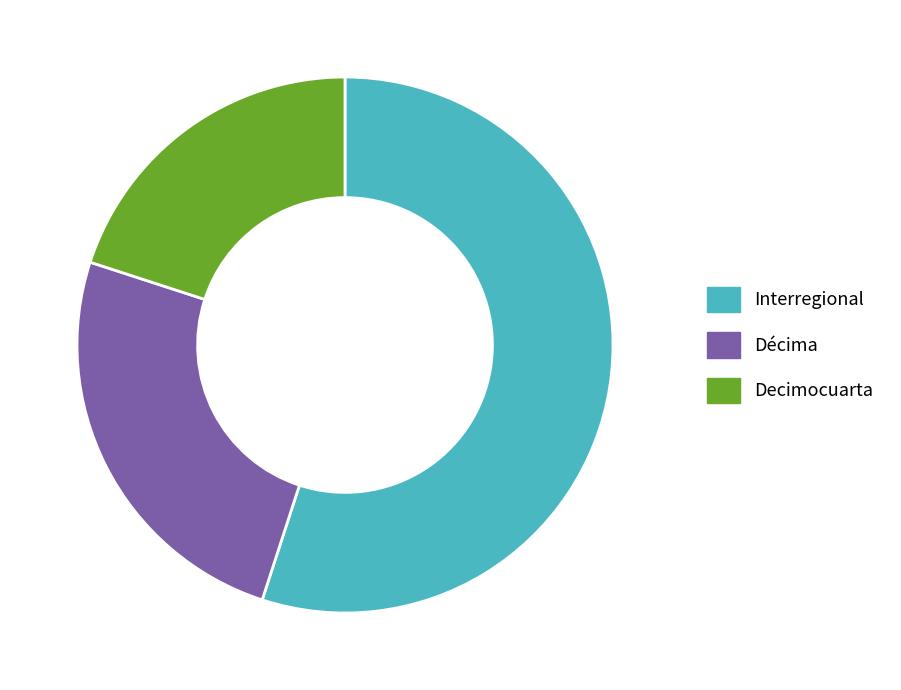

Does Interregional account for over 50% of the chart?

Yes